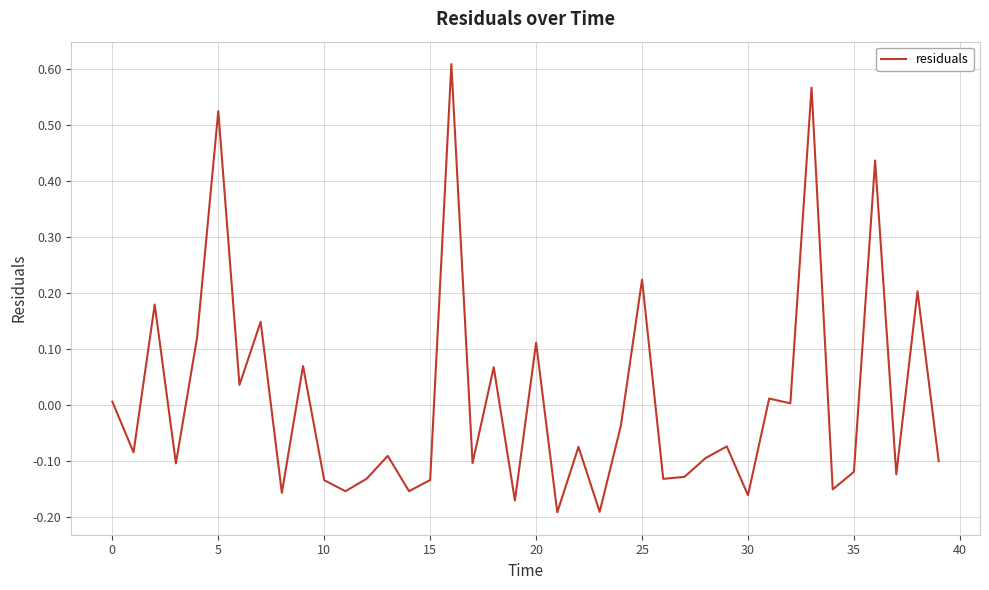

What is the difference between the maximum and minimum values?

0.8